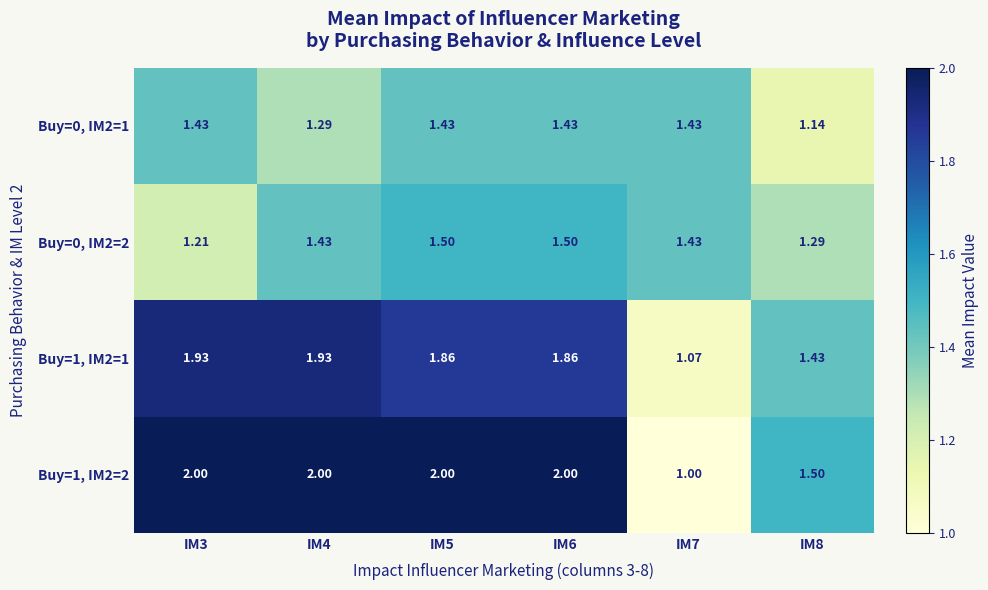

How many series are shown in this chart?

4